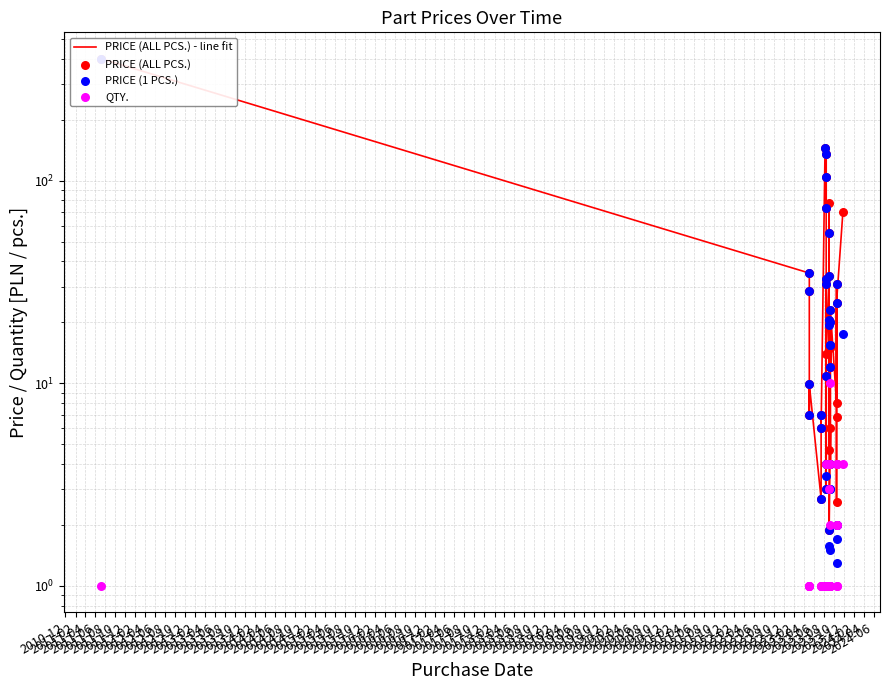

Is the value of QTY. at 2017-06 greater than the value of PRICE (ALL PCS.) - line fit at 2011-04?

No